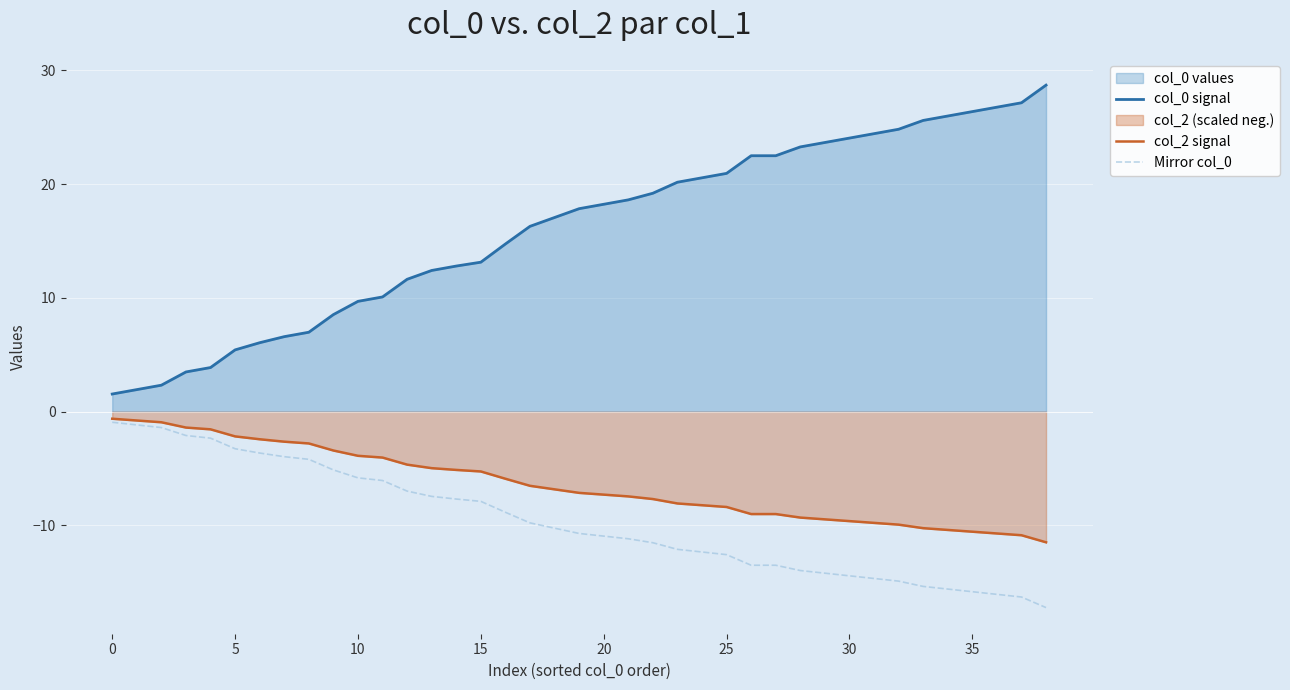

Which series has the largest total across all categories?

col_0 signal